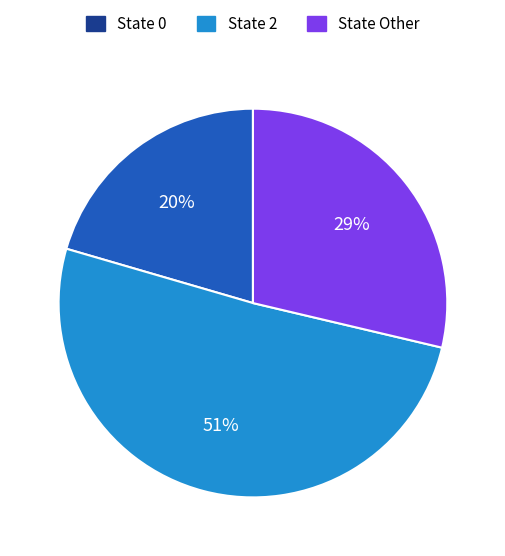

Is there any slice that represents more than half of the pie?

Yes